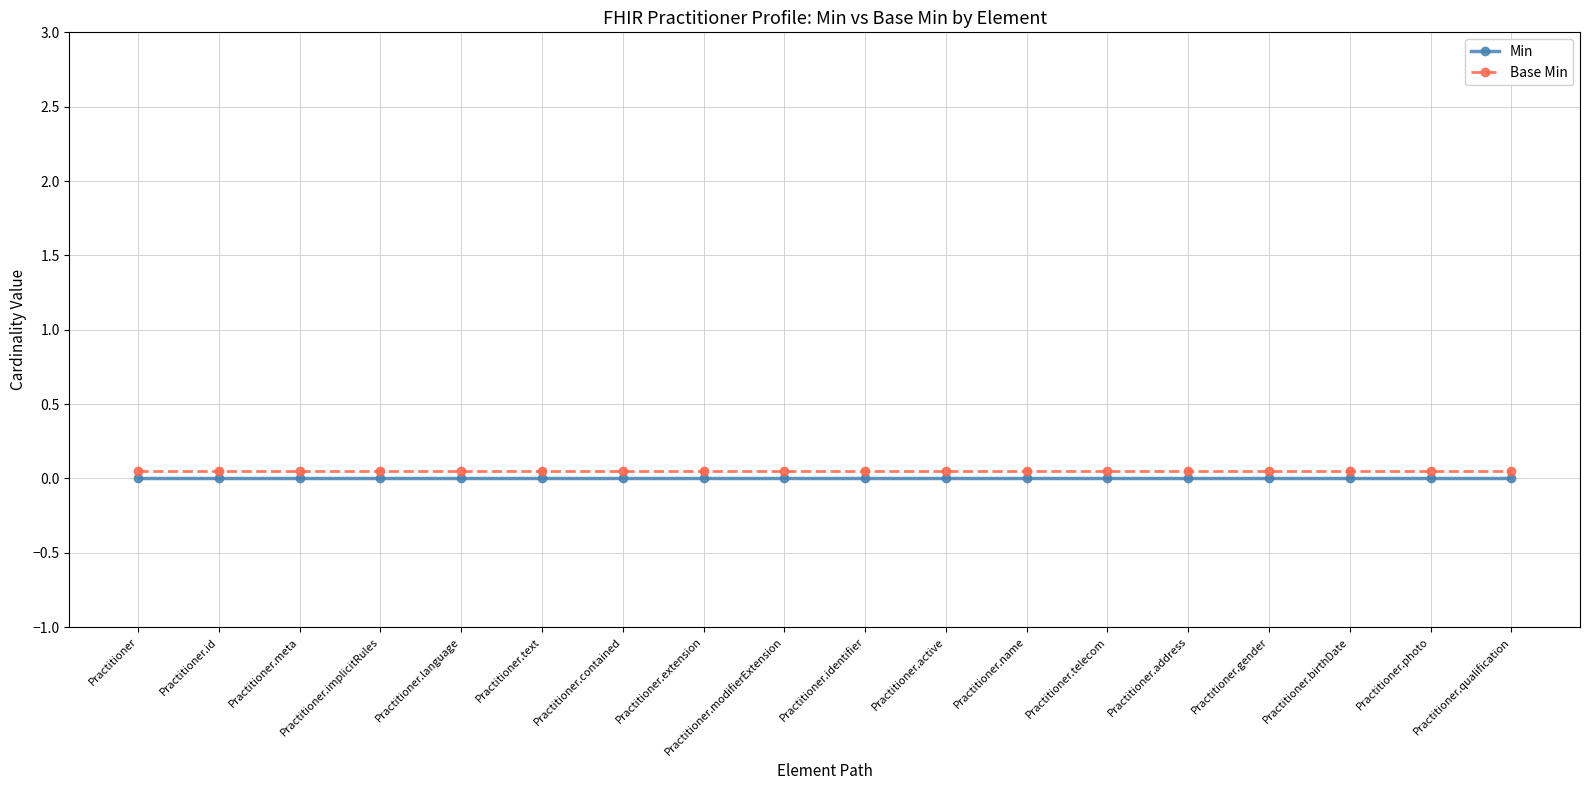

Reading left to right, extract all data points from this chart.

Min: Practitioner=0.0	Practitioner.id=0.0	Practitioner.meta=0.0	Practitioner.implicitRules=0.0	Practitioner.language=0.0	Practitioner.text=0.0	Practitioner.contained=0.0	Practitioner.extension=0.0	Practitioner.modifierExtension=0.0	Practitioner.identifier=0.0	Practitioner.active=0.0	Practitioner.name=0.0	Practitioner.telecom=0.0	Practitioner.address=0.0	Practitioner.gender=0.0	Practitioner.birthDate=0.0	Practitioner.photo=0.0	Practitioner.qualification=0.0
Base Min: Practitioner=0.1	Practitioner.id=0.1	Practitioner.meta=0.1	Practitioner.implicitRules=0.1	Practitioner.language=0.1	Practitioner.text=0.1	Practitioner.contained=0.1	Practitioner.extension=0.1	Practitioner.modifierExtension=0.1	Practitioner.identifier=0.1	Practitioner.active=0.1	Practitioner.name=0.1	Practitioner.telecom=0.1	Practitioner.address=0.1	Practitioner.gender=0.1	Practitioner.birthDate=0.1	Practitioner.photo=0.1	Practitioner.qualification=0.1